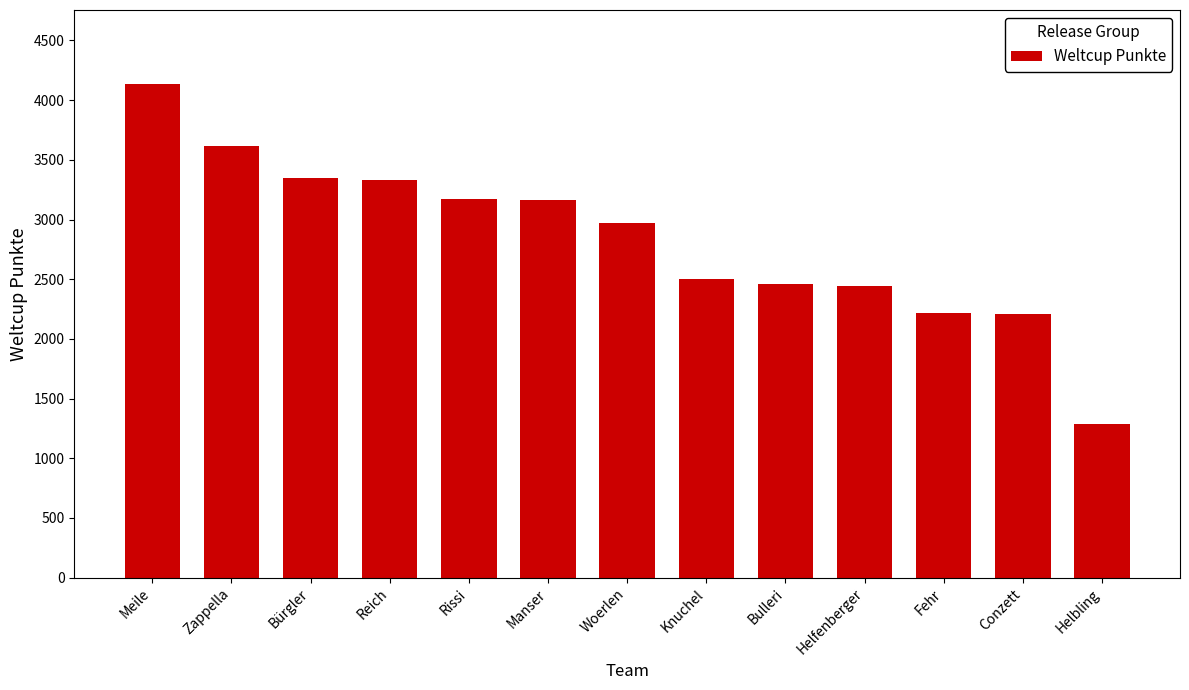

What is the change in value from Bürgler to Knuchel?

-844